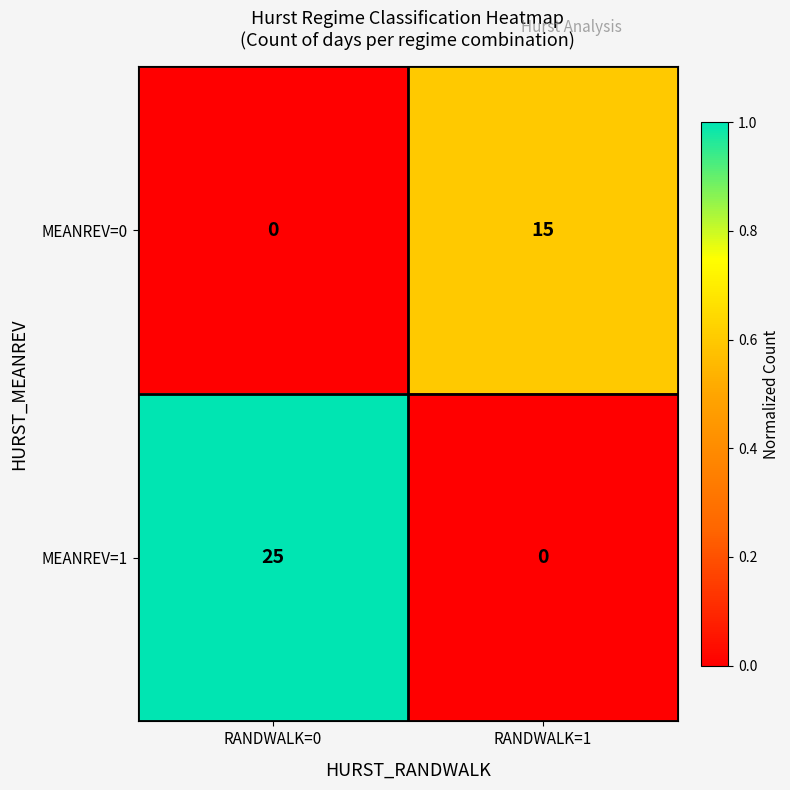

The MEANREV=1 series shows -10 at RANDWALK=1. True or false?

False